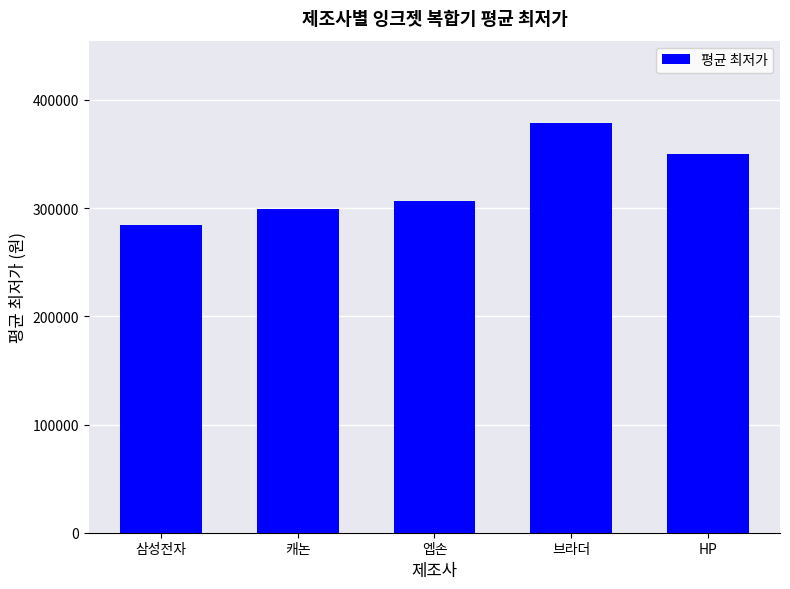

What is the sum of all values?

1619197